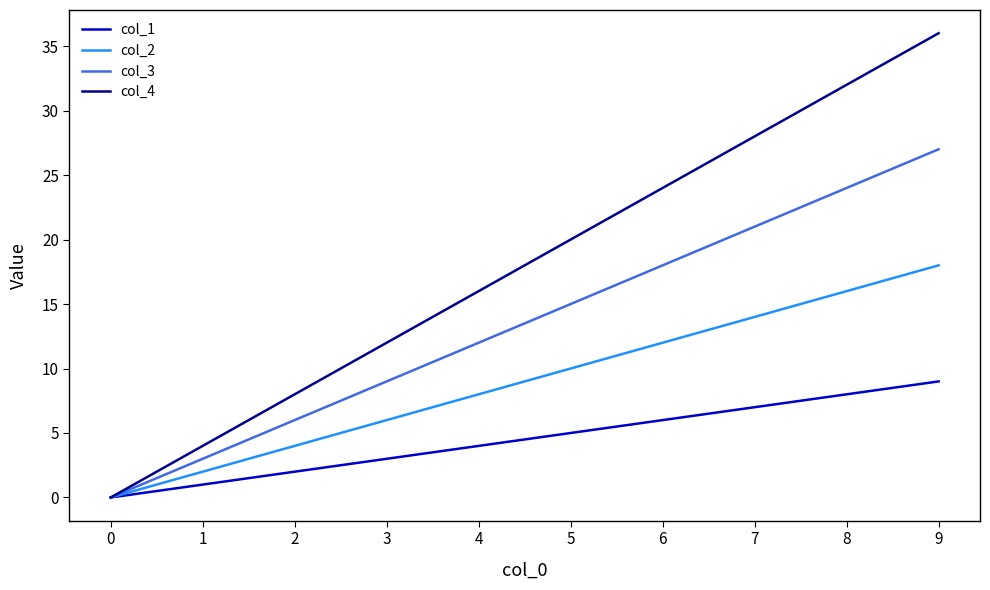

Which series has the largest range (max minus min)?

col_4